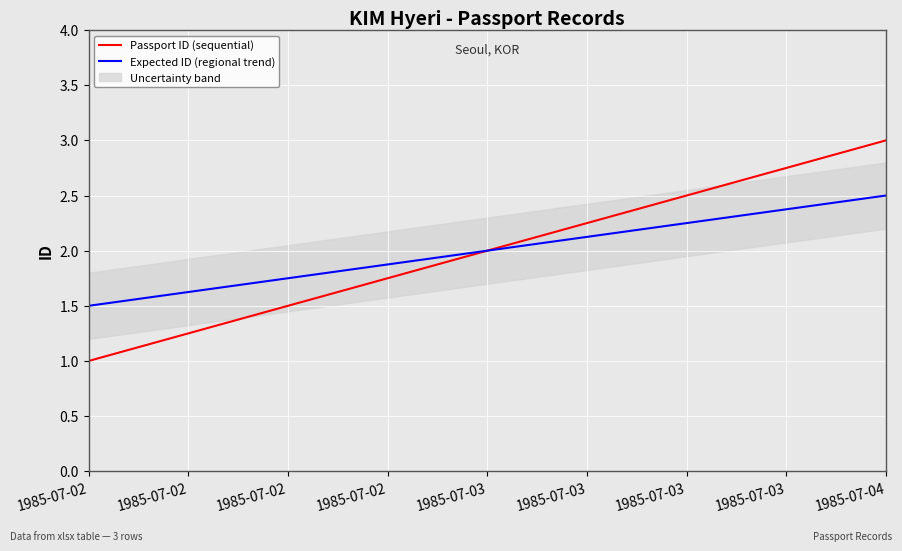

Rank the series by their maximum value, from lowest to highest.

Expected ID (regional trend), Passport ID (sequential)